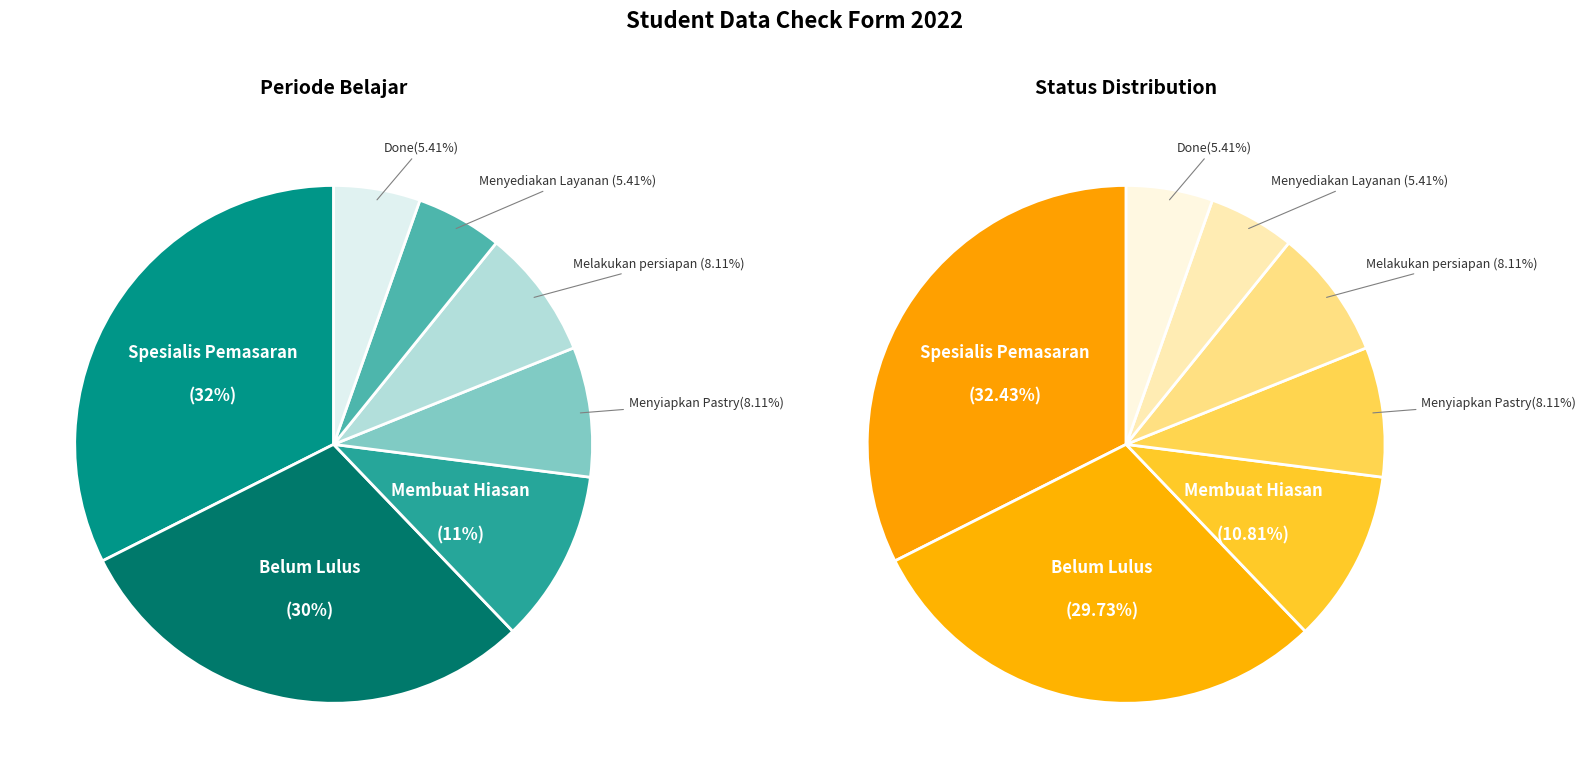

Count the number of slices in the pie.

7